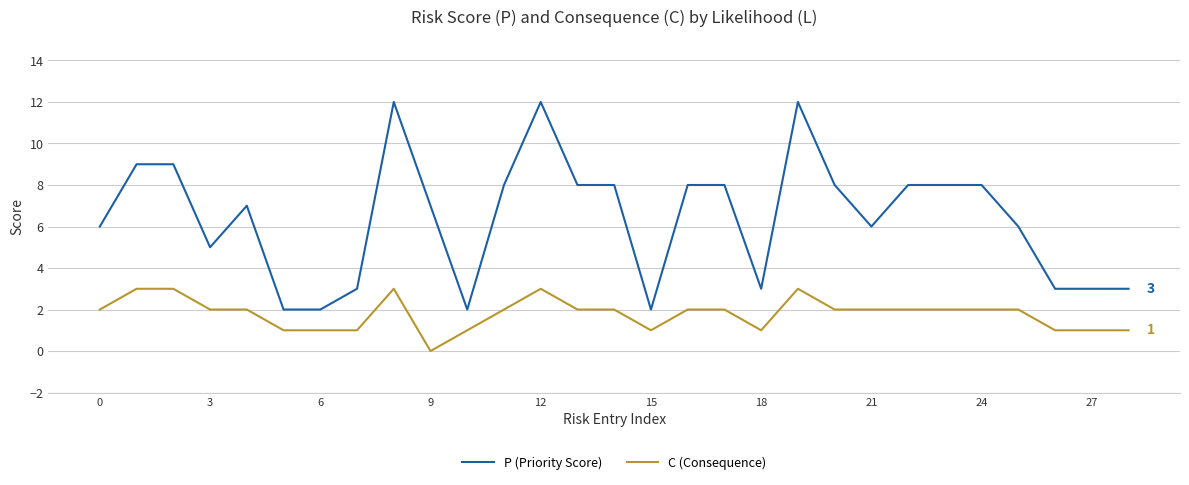

True or false: P (Priority Score) and C (Consequence) cross at least once.

False